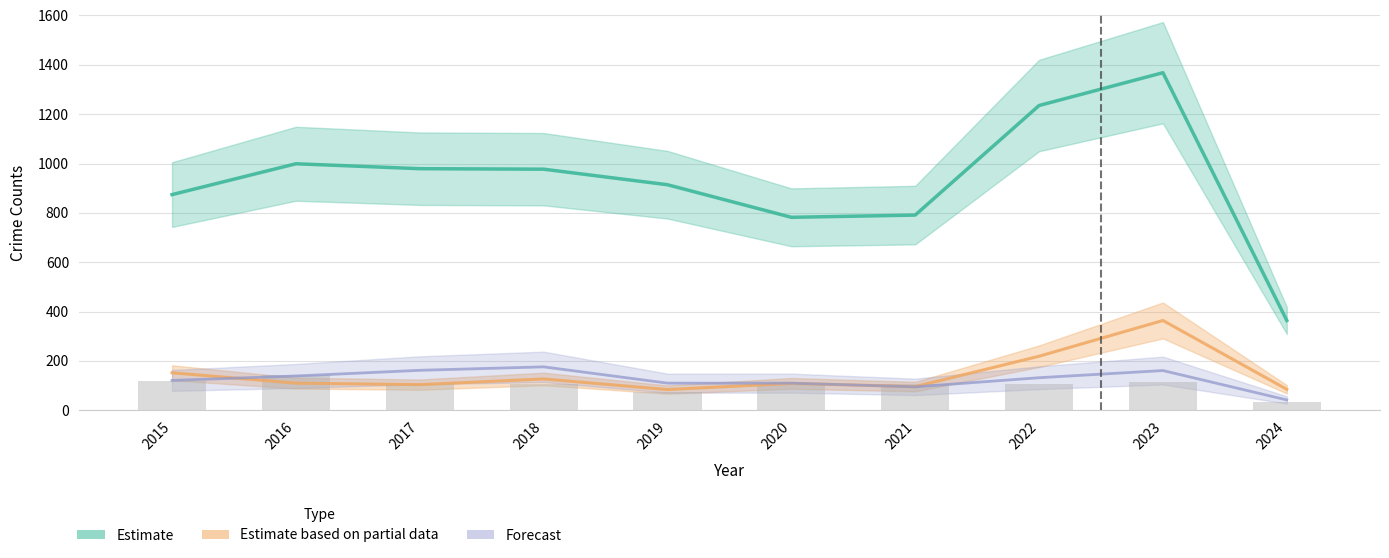

Are the bars grouped side by side (vs. stacked)?

No